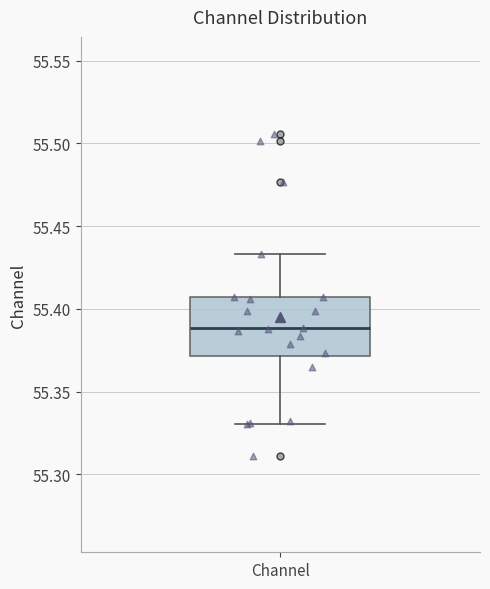

Read this box plot against the y-axis: the position of the median line, the range covered by the box, and the ends of both whiskers. The values are not printed on the chart, so give them approximately, as read against the axis.

median 55.390, box 55.370 to 55.405, whiskers 55.330 to 55.435